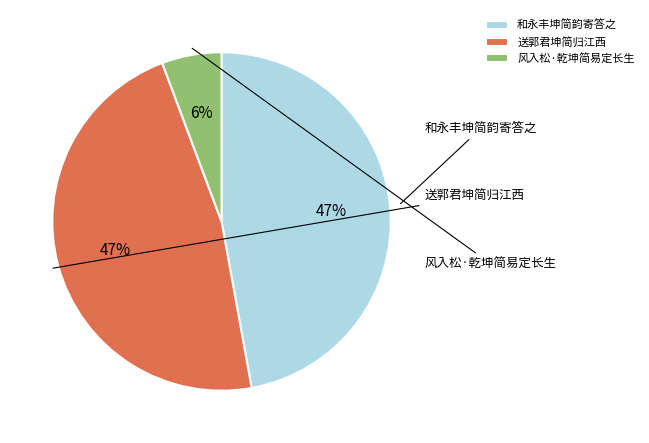

Rank the categories by value from highest to lowest.

和永丰坤简韵寄答之, 送郭君坤简归江西, 风入松·乾坤简易定长生